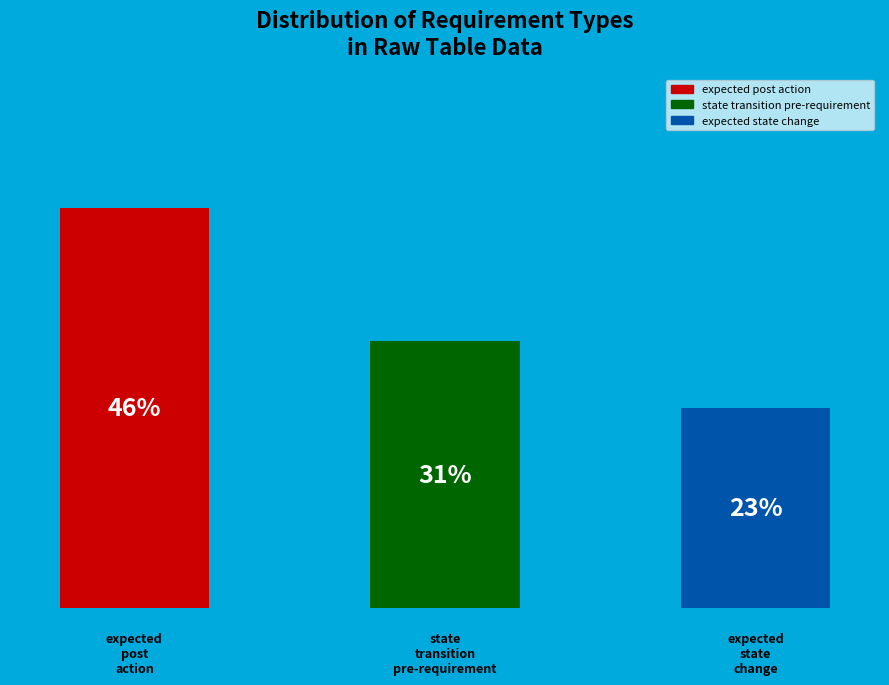

Between state transition pre-requirement and expected state change, which is larger?

state transition pre-requirement